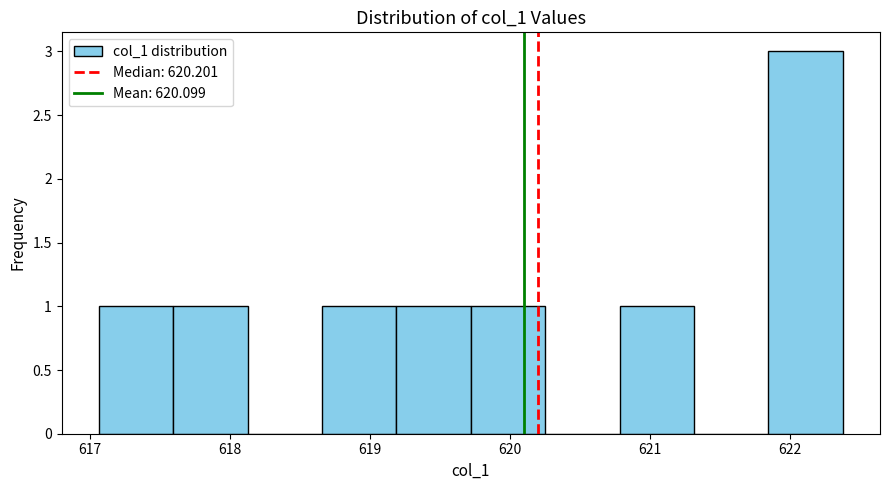

Which range on the x-axis has the tallest bar?

621.8 to 622.4